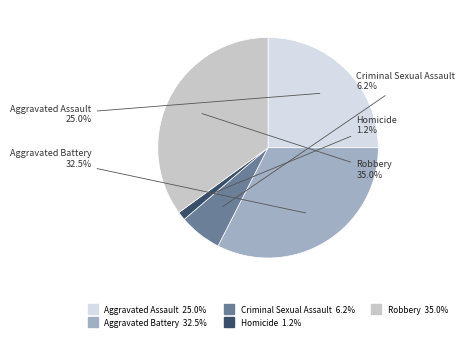

Does any single category account for the majority?

No